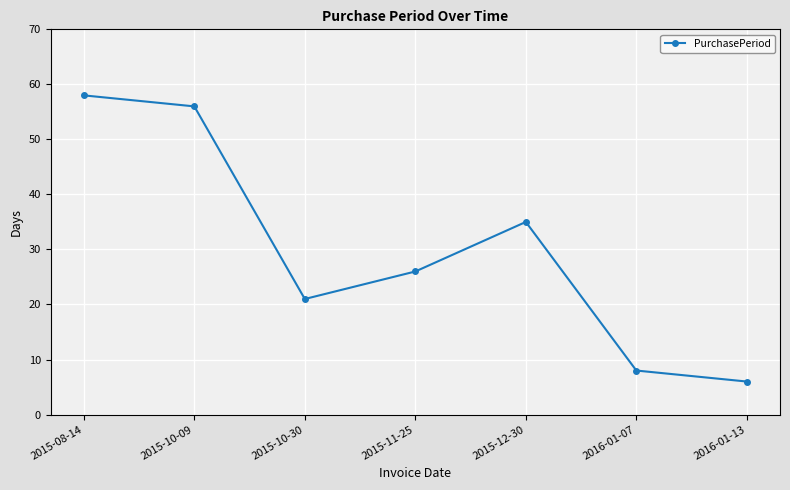

Reading left to right, extract all data points from this chart.

2015-08-14=58	2015-10-09=56	2015-10-30=21	2015-11-25=26	2015-12-30=35	2016-01-07=8	2016-01-13=6